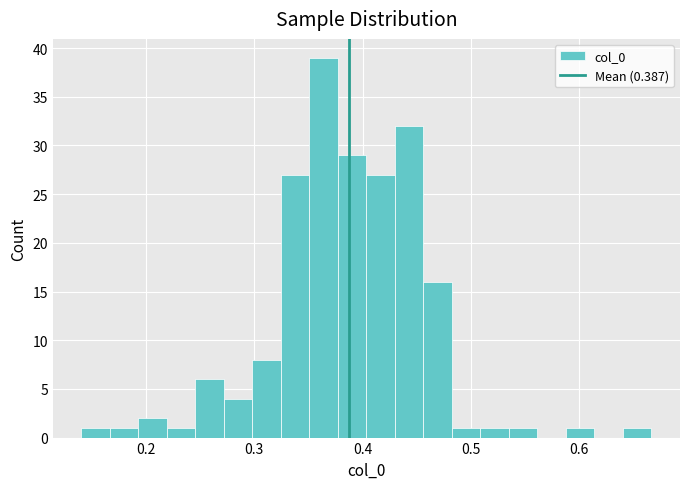

Read against the x-axis, roughly where is the centre of the tallest bar?

0.36